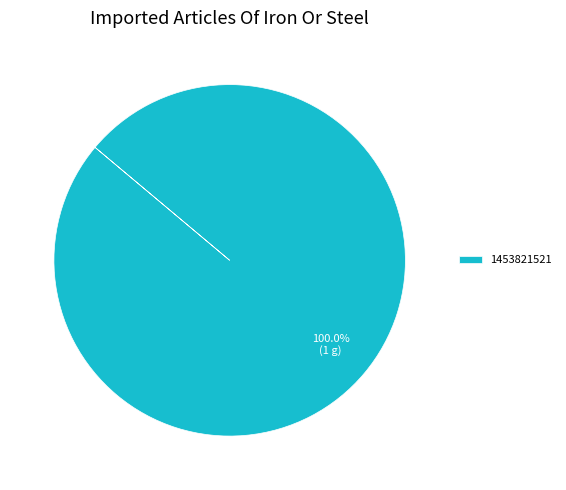

Which slice represents more than half of the pie?

1453821521